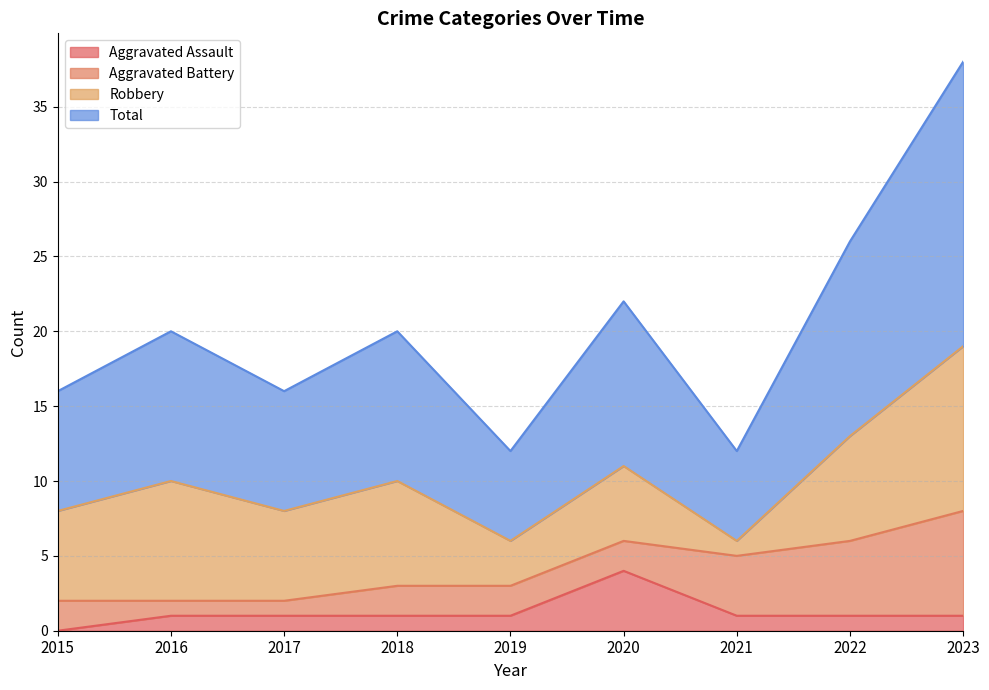

What is the difference between the maximum and minimum values in the Aggravated Assault series?

4